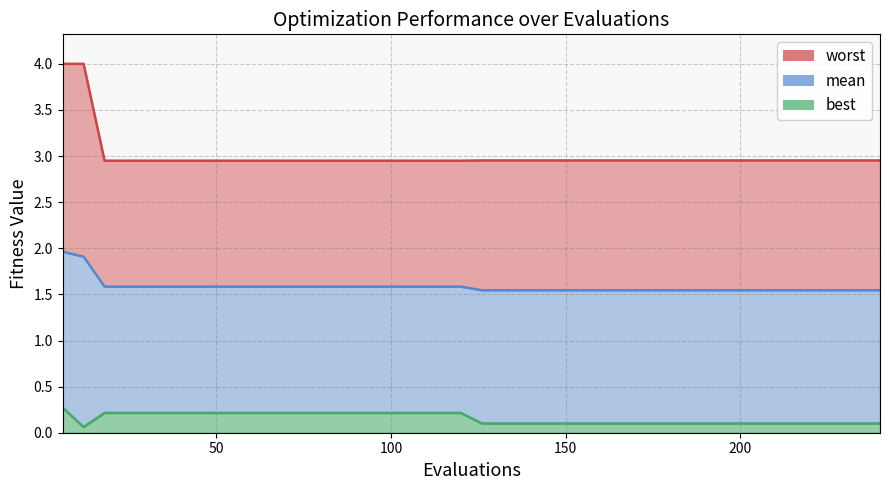

Which category has the lowest value across all series?

12